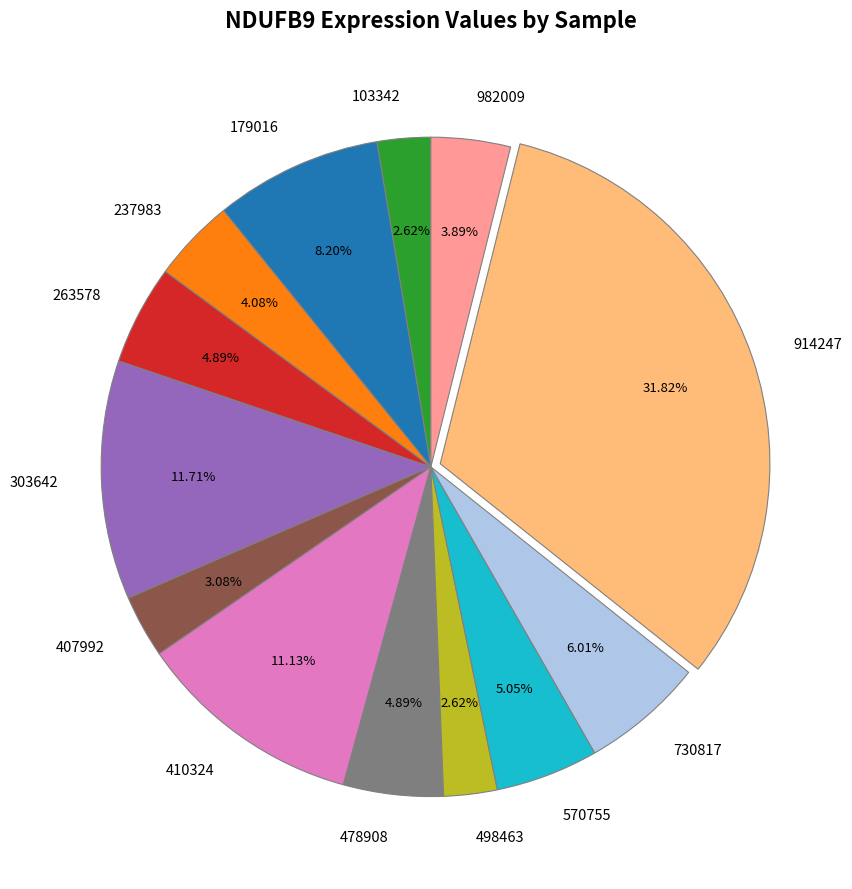

Which has a higher value, 237983 or 407992?

237983